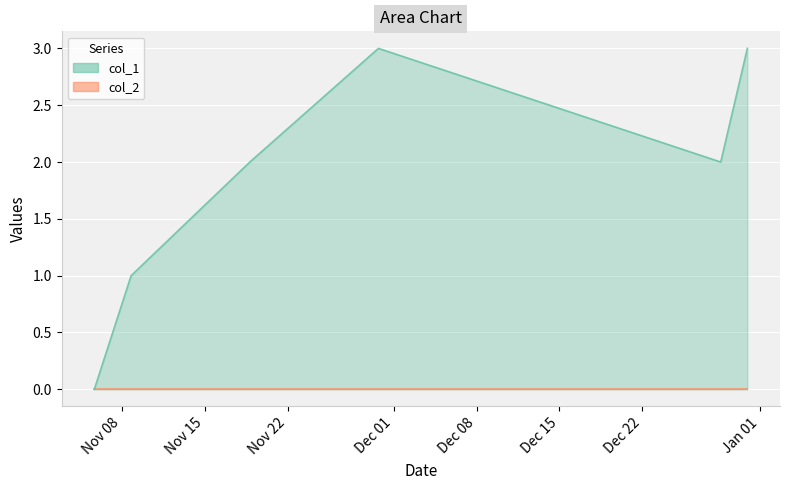

At which label does the data first exceed 2?

1575044697